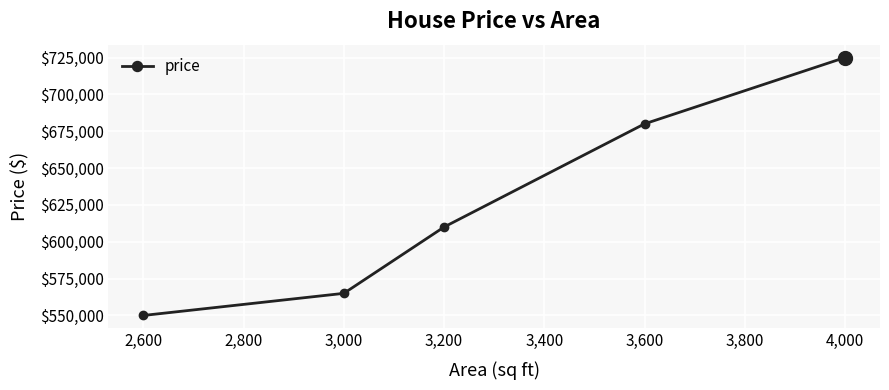

How many data points does each series have?

5